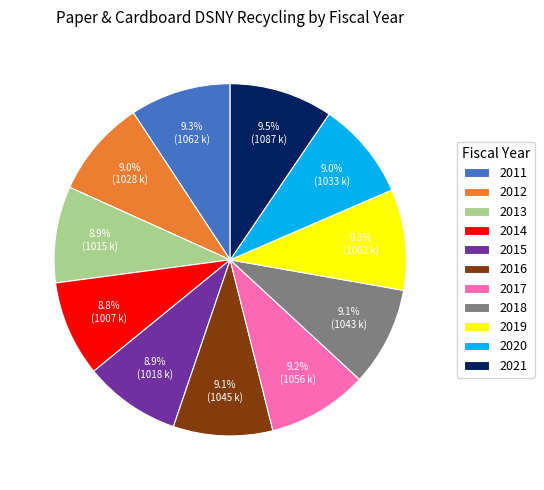

To the nearest percent, what is the average slice percentage?

9%